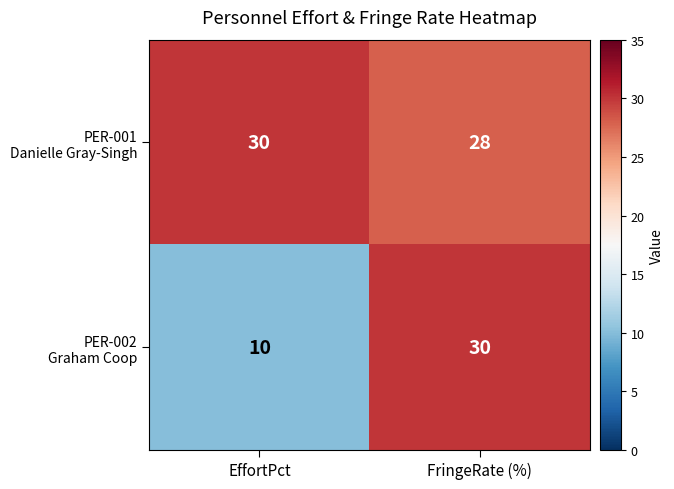

What is the difference between the highest and lowest values at EffortPct?

20